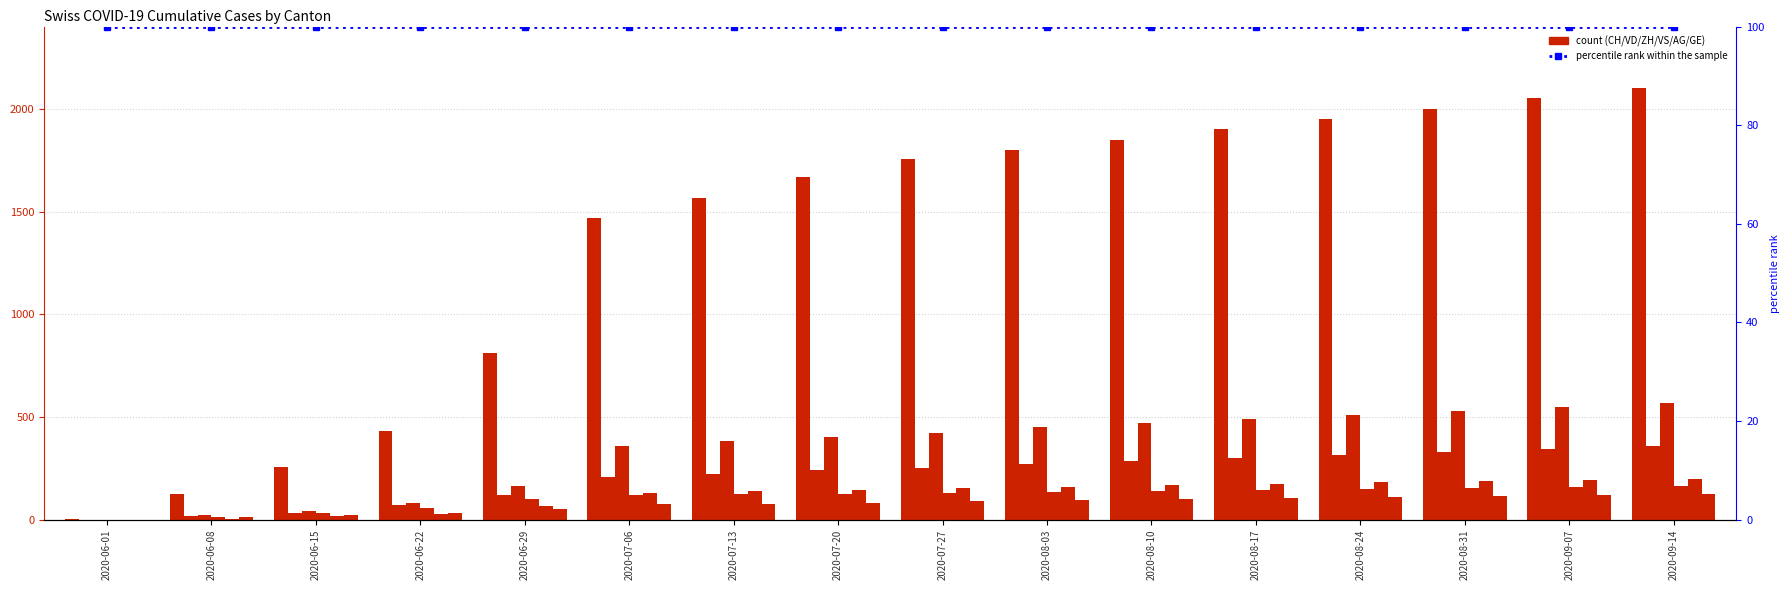

What is the spread (max minus min) of values at 2020-06-15?

241